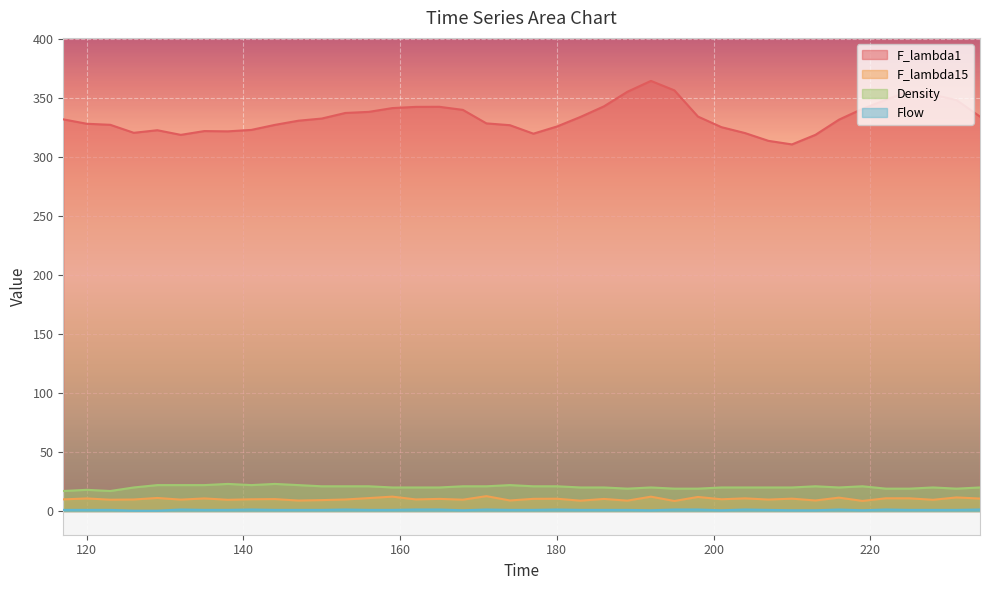

True or false: F_lambda1 has more than 2 interior local peaks.

True